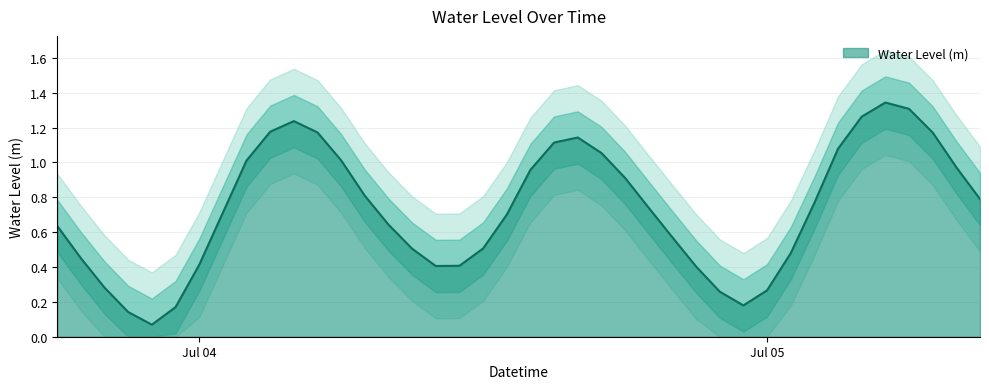

How many interior local valleys (lower than both neighbors) does the data have?

3